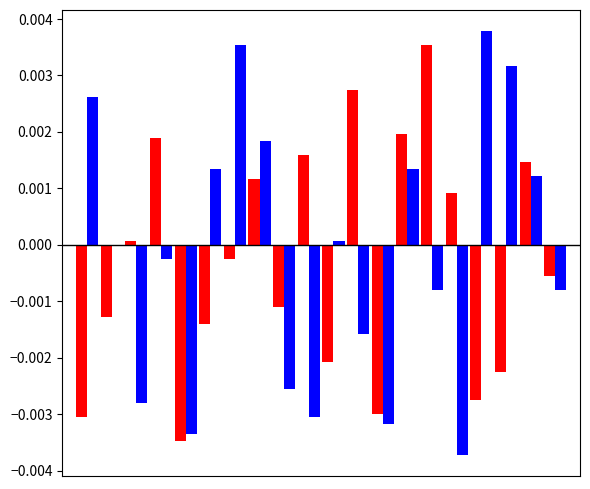

How many groups of bars are there?

20